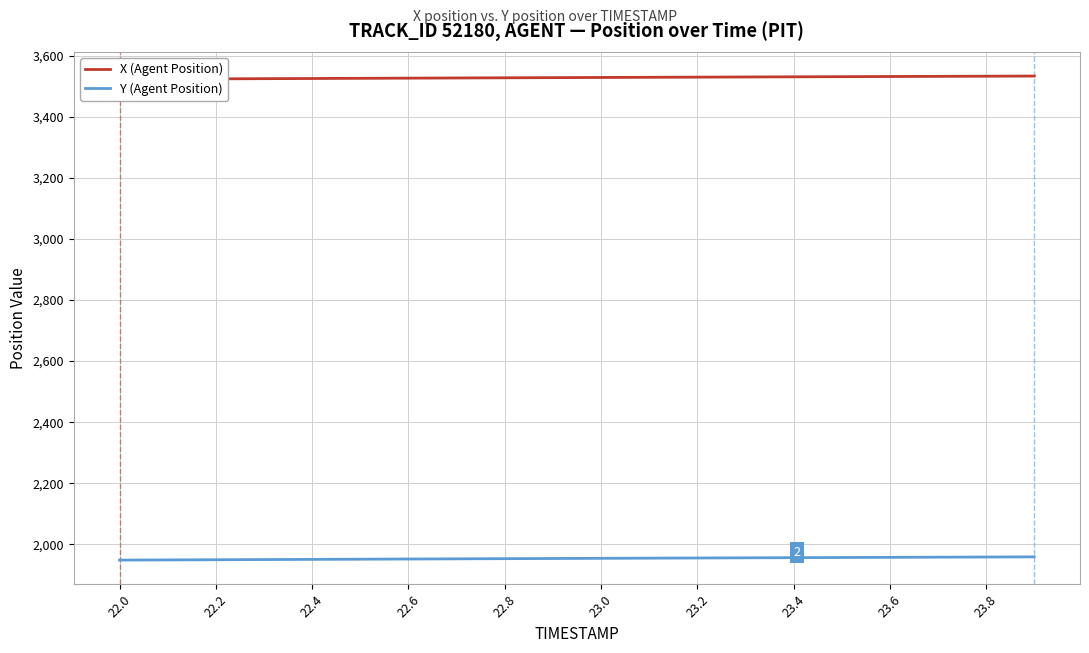

What is the minimum value for X (Agent Position)?

3522.8